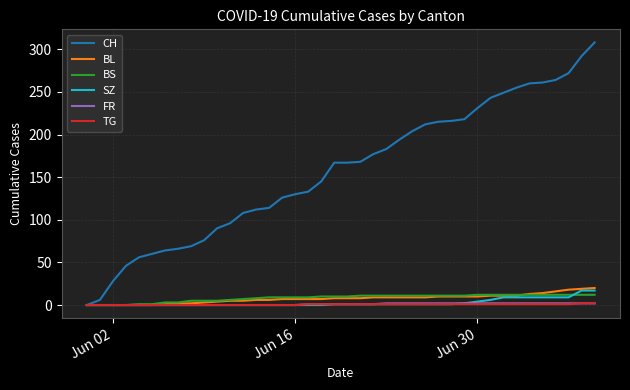

Which series has the largest total across all categories?

CH